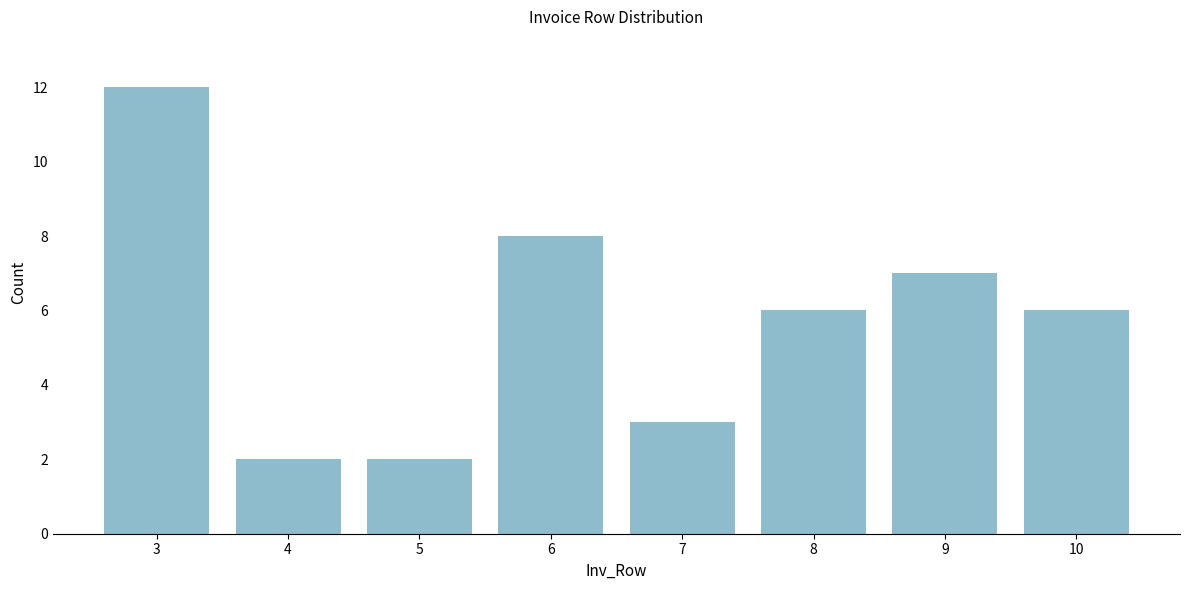

Reading right to left, what are all the values shown in this chart?

10=6	9=7	8=6	7=3	6=8	5=2	4=2	3=12